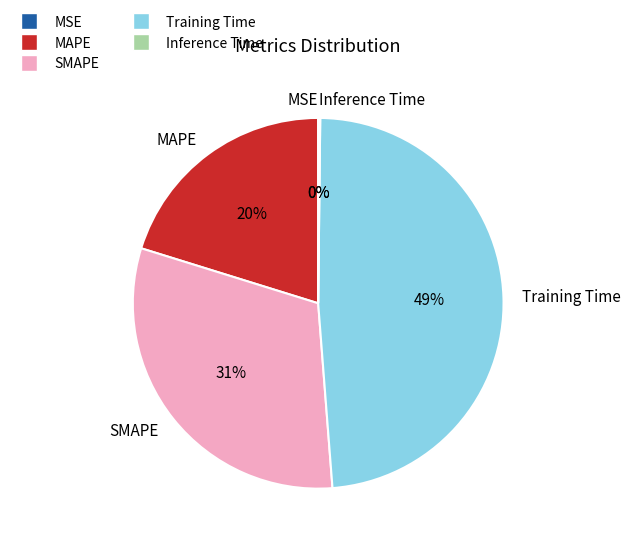

Is the sum of Training Time and SMAPE greater than half?

Yes